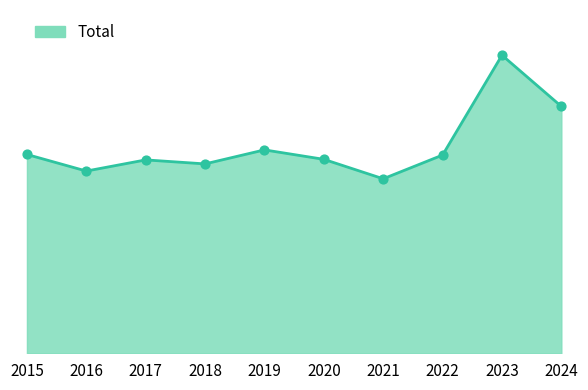

What is the change in value from 2019 to 2024?

+152